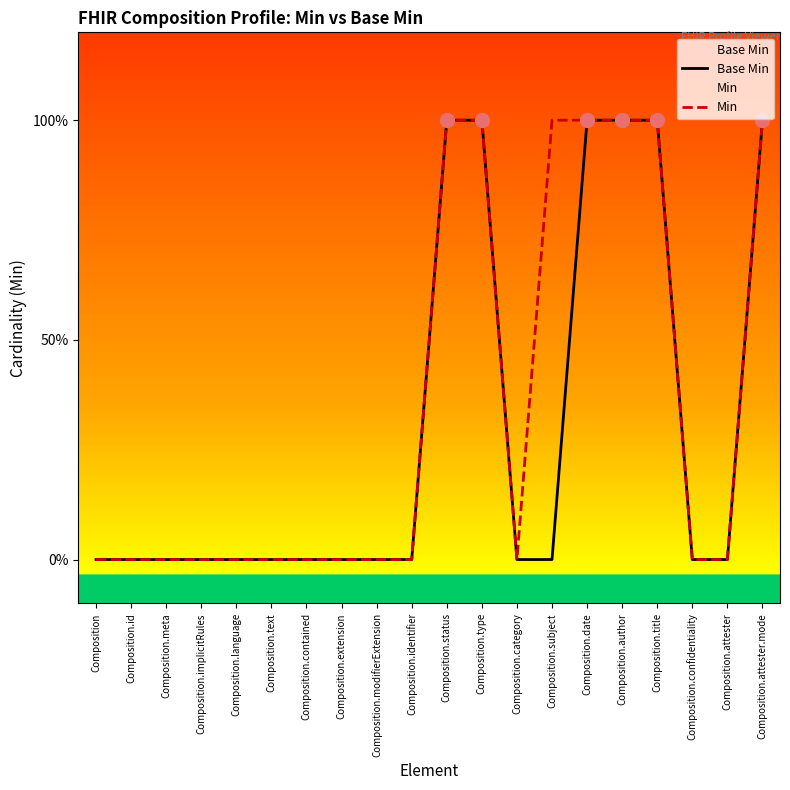

Which series contains the lowest Y value?

Base Min